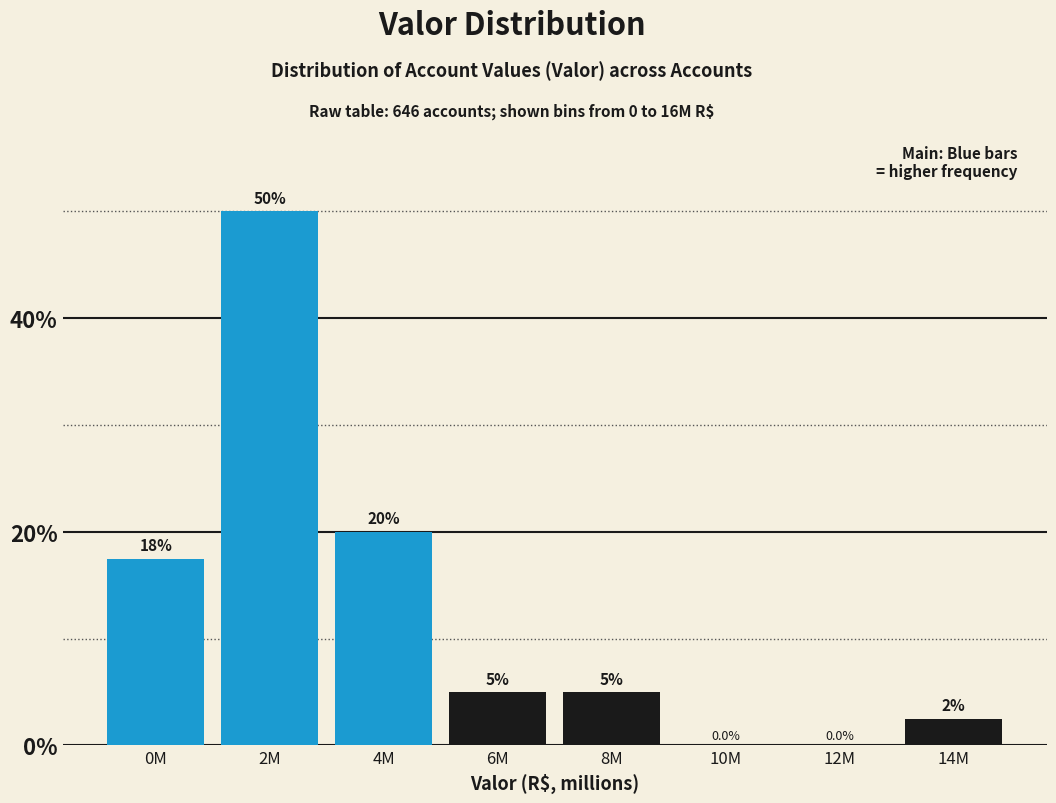

Reading left to right, extract all data points from this chart.

0M=17.5	2M=50.0	4M=20.0	6M=5.0	8M=5.0	10M=0.0	12M=0.0	14M=2.5